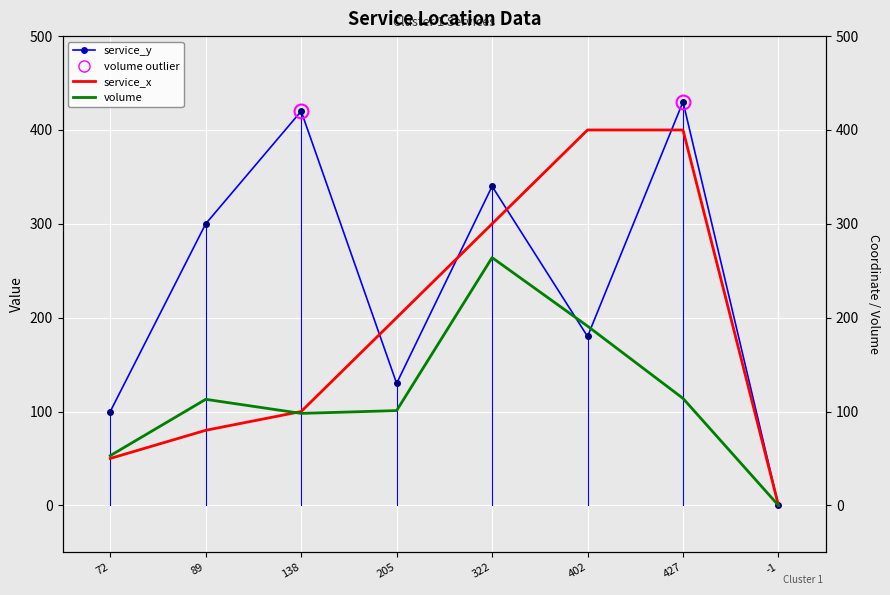

Which series changed the most between 89 and 427?

service_x